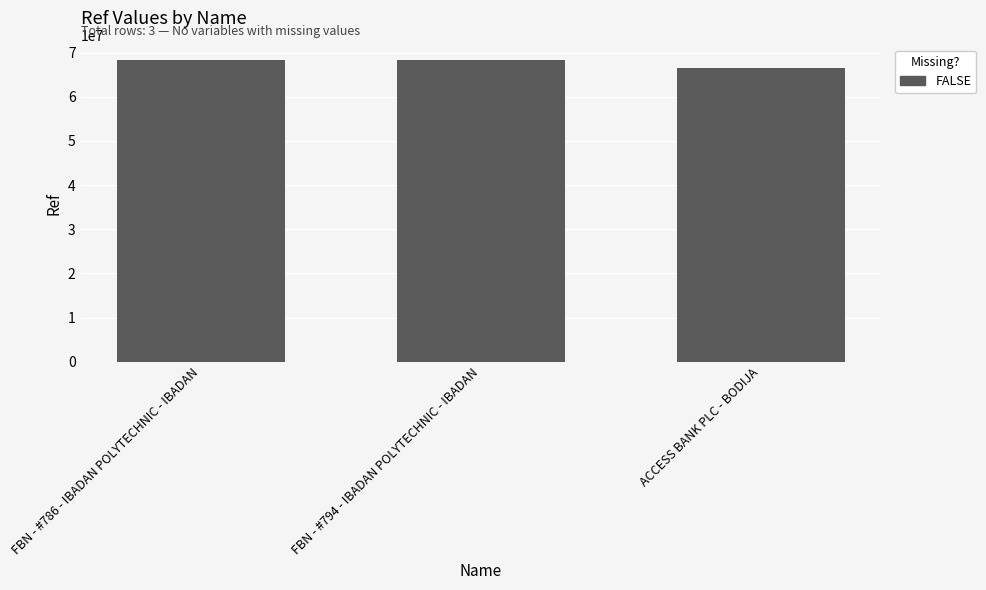

What is the difference between the maximum and minimum values?

1762550